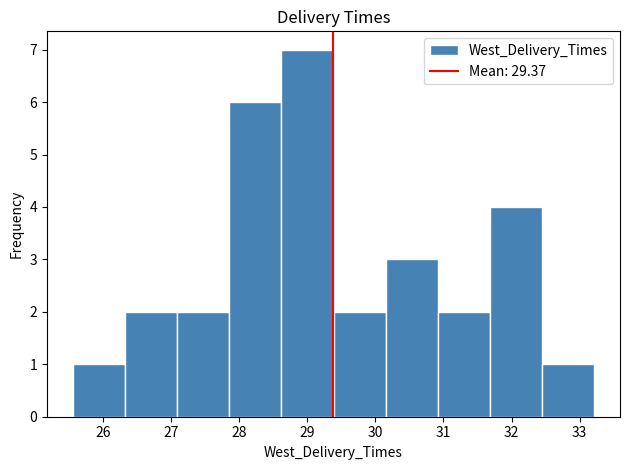

How tall is the bar that spans 30.9 to 31.7 on the x-axis? Neither the bar edges nor the heights are printed on the chart, so give them approximately, as read against the axes.

2